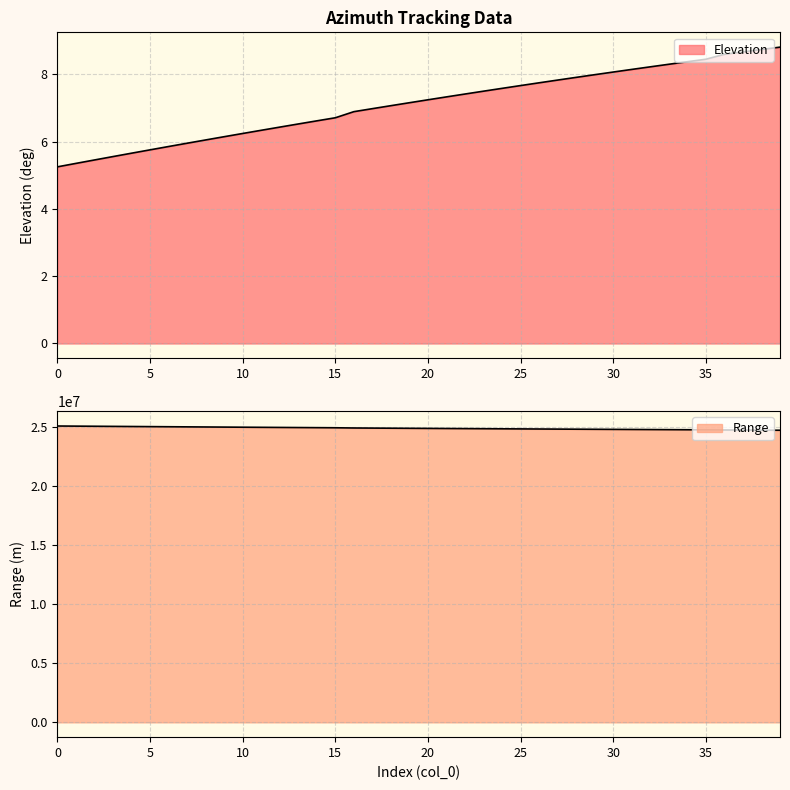

What is the sum of the Elevation values at 22 and 18?

14.5